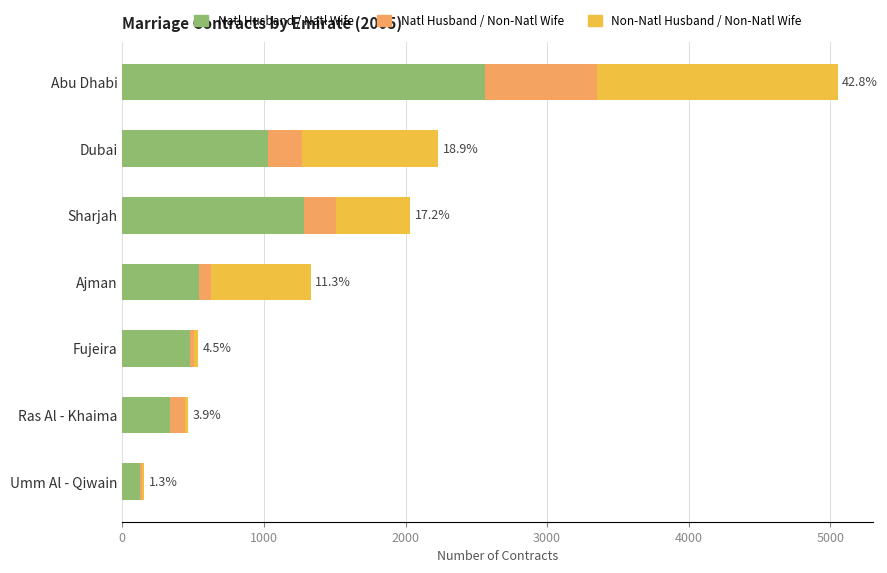

At which category is the sum across all series the highest?

Abu Dhabi